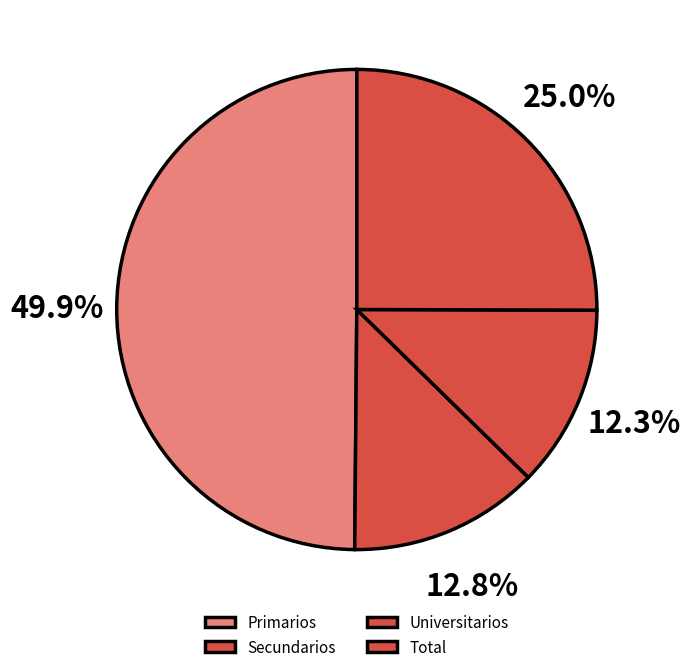

To the nearest percent, what is the difference between the Total and Universitarios slice percentages?

13%